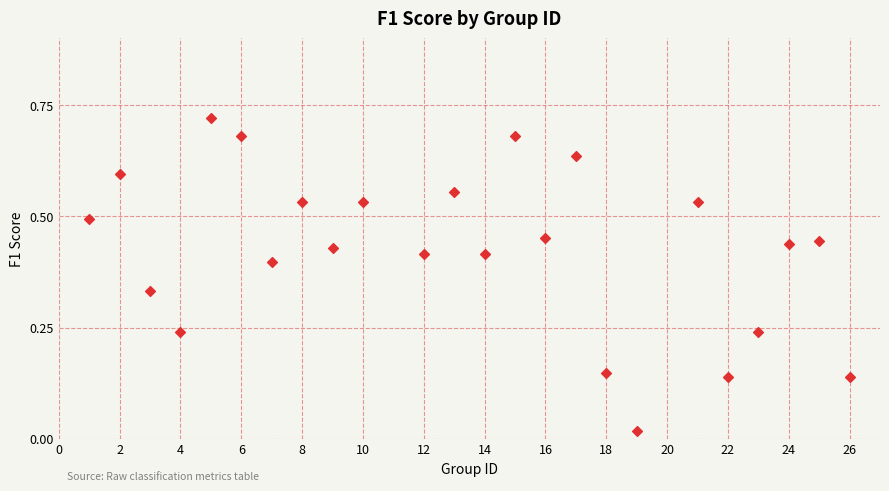

What is the range of X values (max minus min)?

25.0